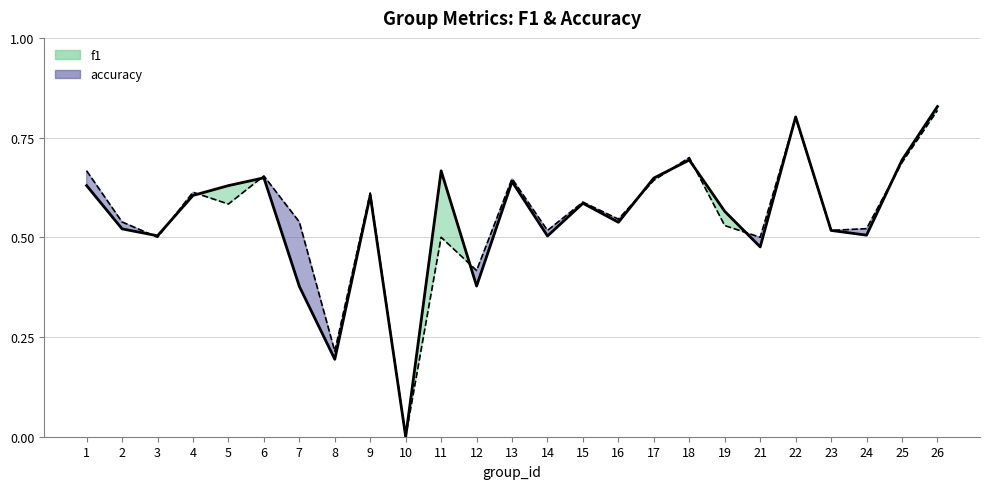

Between 15 and 25, which is larger?

25